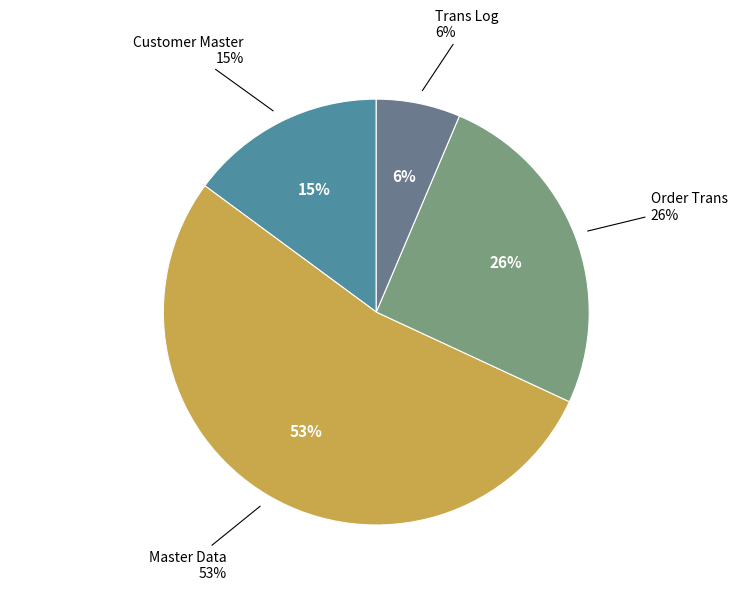

To the nearest percent, what percentage of the pie is Master Data?

53%